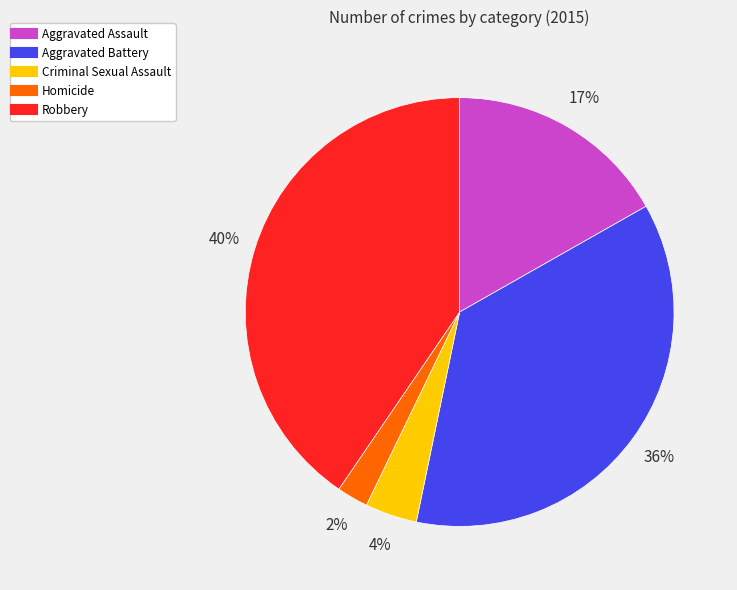

The Robbery slice represents 33% of the pie. True or false?

False